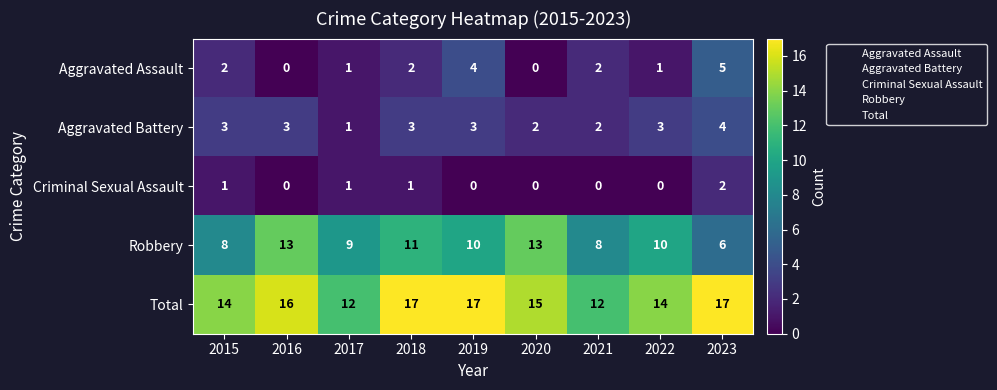

What is the approximate value of Total at 2022?

14